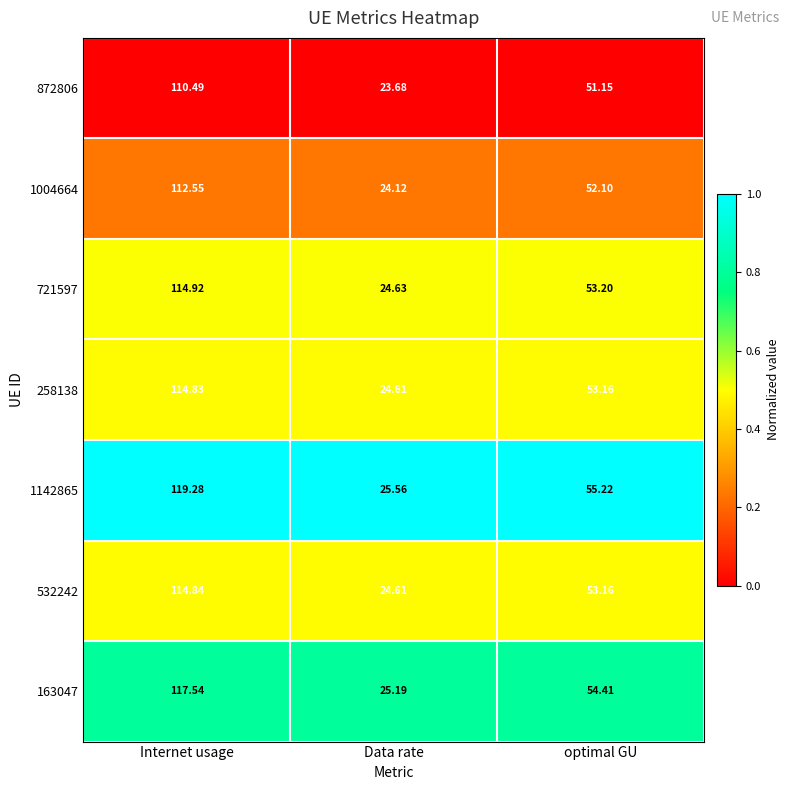

At which label does 721597 first exceed 53?

Internet usage